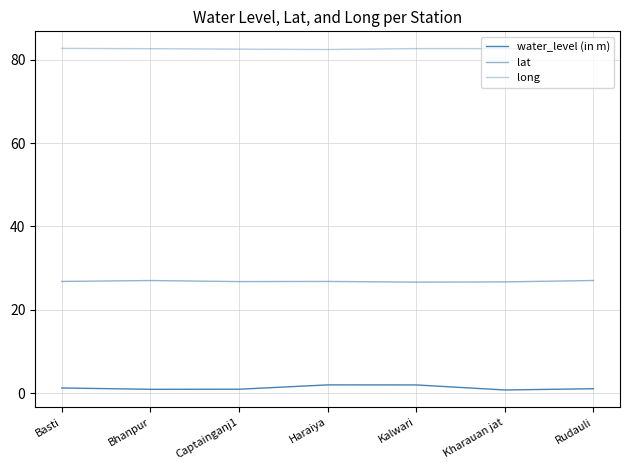

What is the greatest value displayed?

82.7